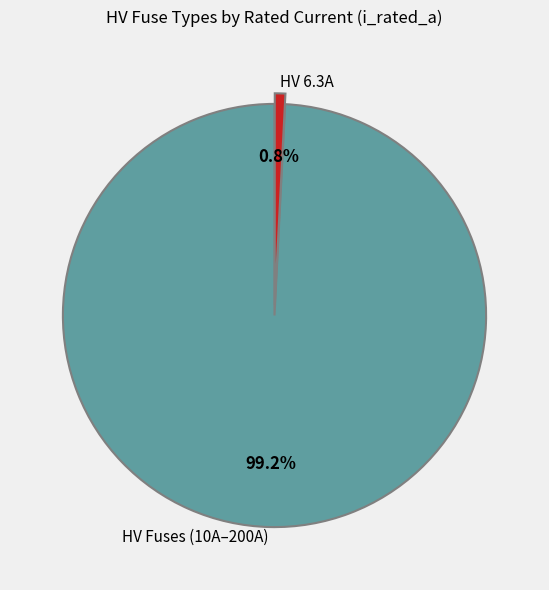

Rank the categories by value from highest to lowest.

HV Fuses (10A–200A), HV 6.3A